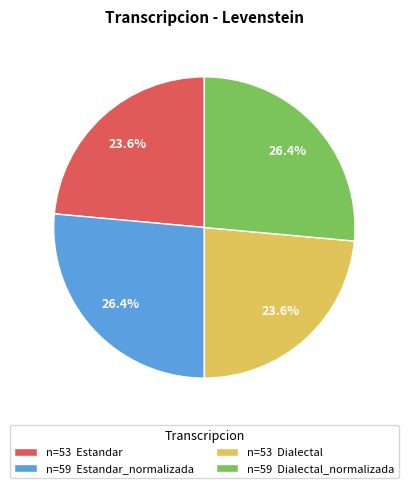

Count the number of slices in the pie.

4